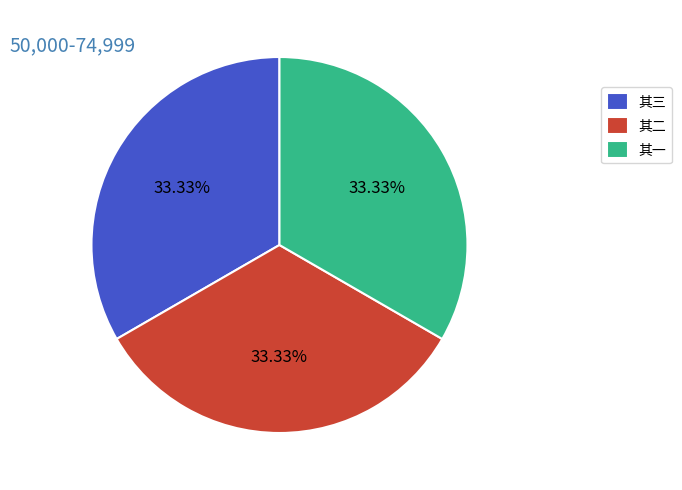

Approximately how many times larger is the value at 其一 compared to 其三?

1.0